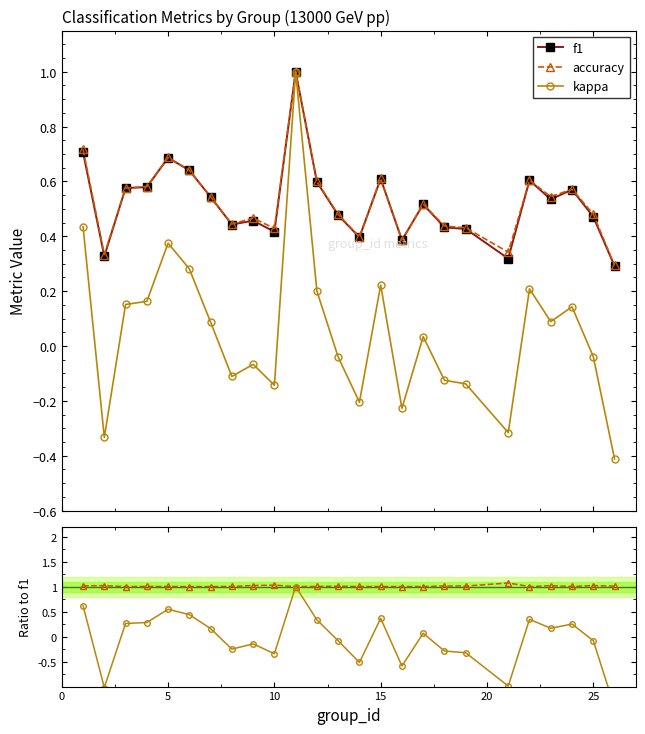

What is the highest value of the f1 series?

1.0